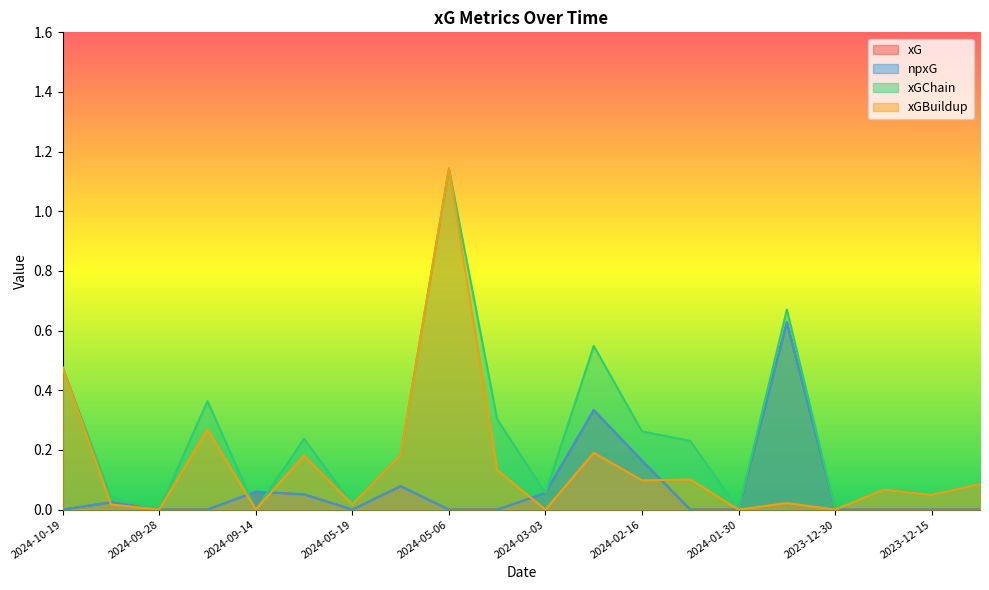

At which category does xGBuildup reach its first local valley?

2024-09-28